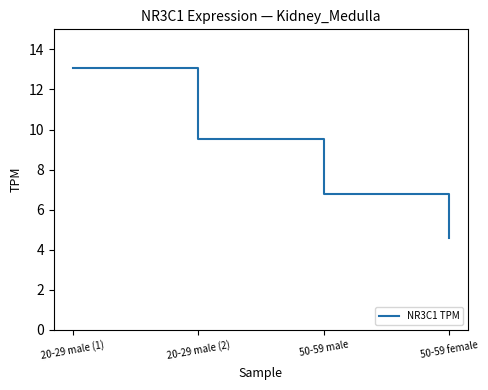

Which has a higher value, 20-29 male (1) or 20-29 male (2)?

20-29 male (1)